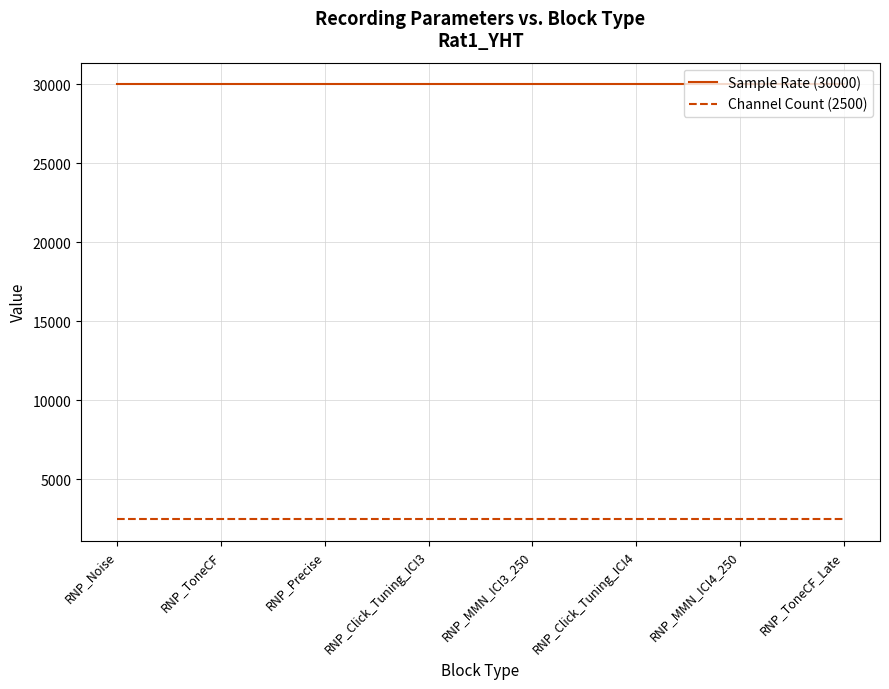

Is it true that Sample Rate (30000) equals 30000 at RNP_Click_Tuning_ICI3?

True